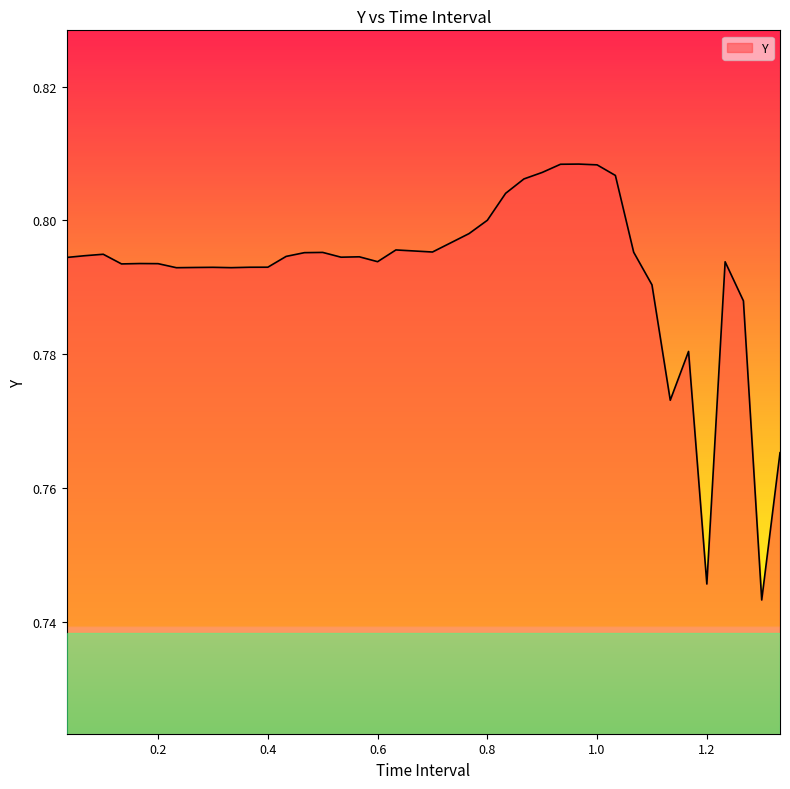

The chart shows a value of 0.8 at 0.8. True or false?

True